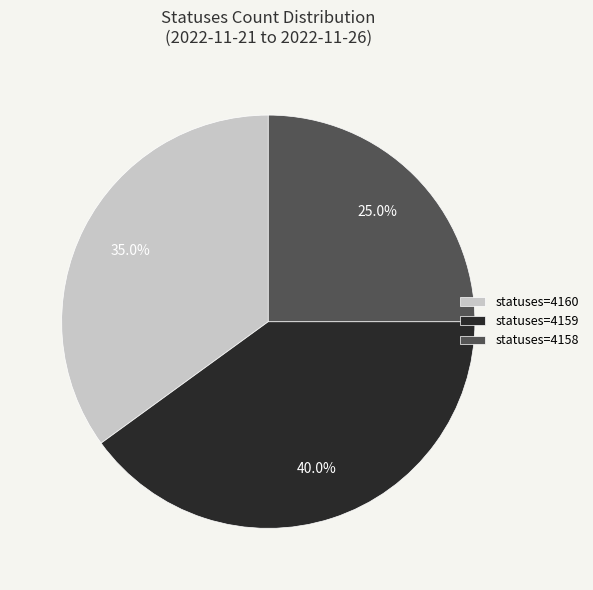

Which category has the smallest portion of the pie?

statuses=4158